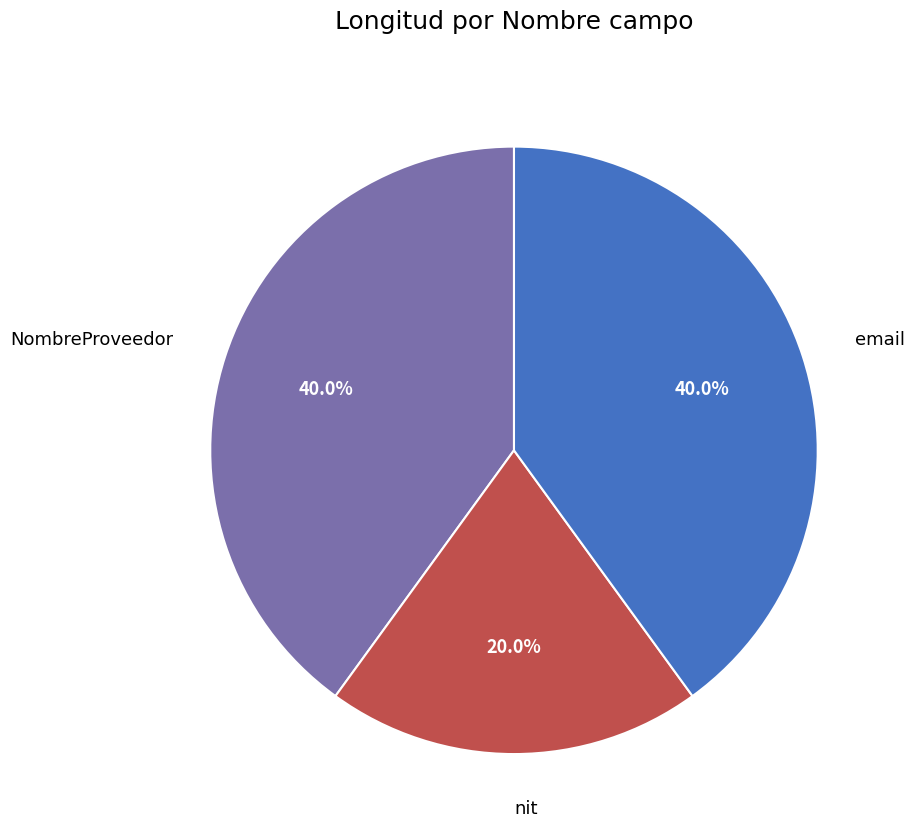

Is it true that nit is 20% of the pie?

True